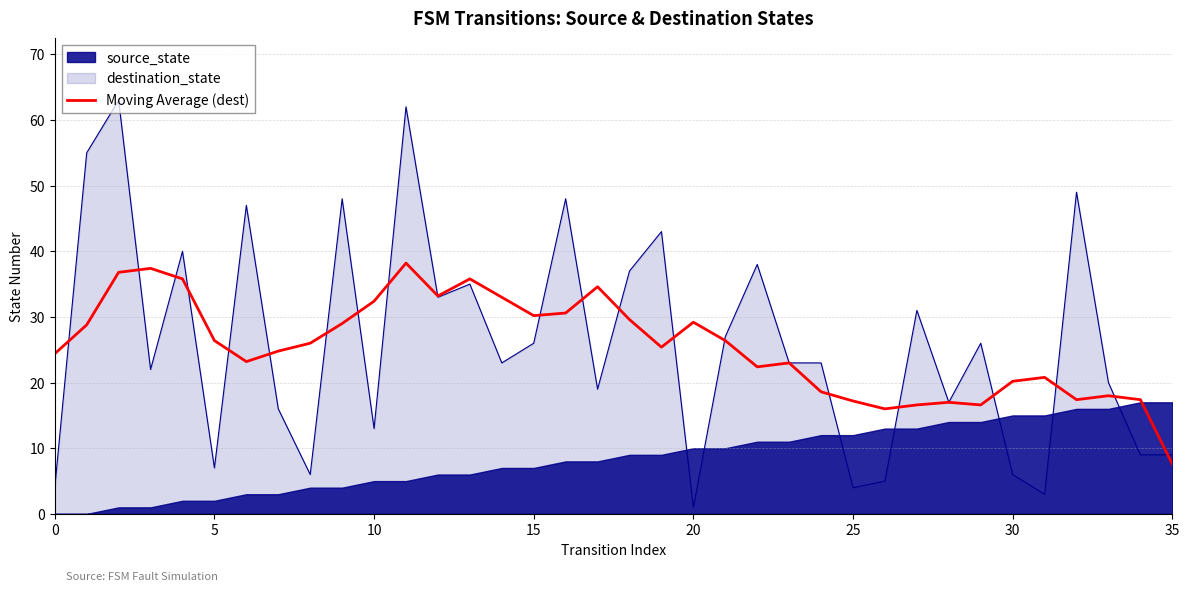

What is the lowest value of the Moving Average (dest) series?

7.6